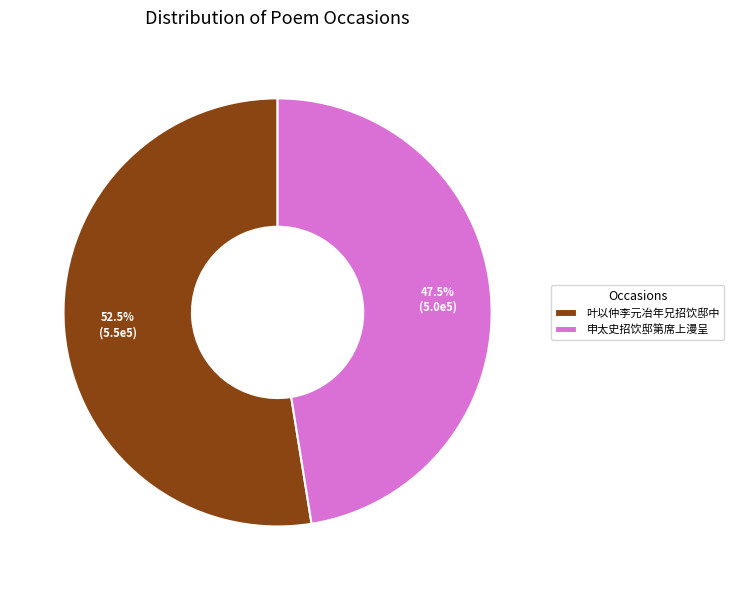

Which has a higher value, 申太史招饮邸第席上漫呈 or 叶以仲李元冶年兄招饮邸中?

叶以仲李元冶年兄招饮邸中